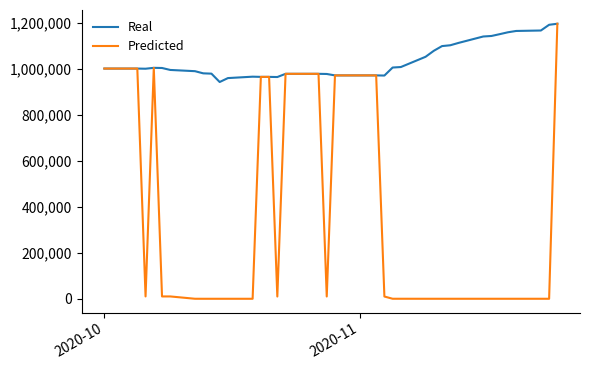

What is the greatest value displayed?

1194679.0